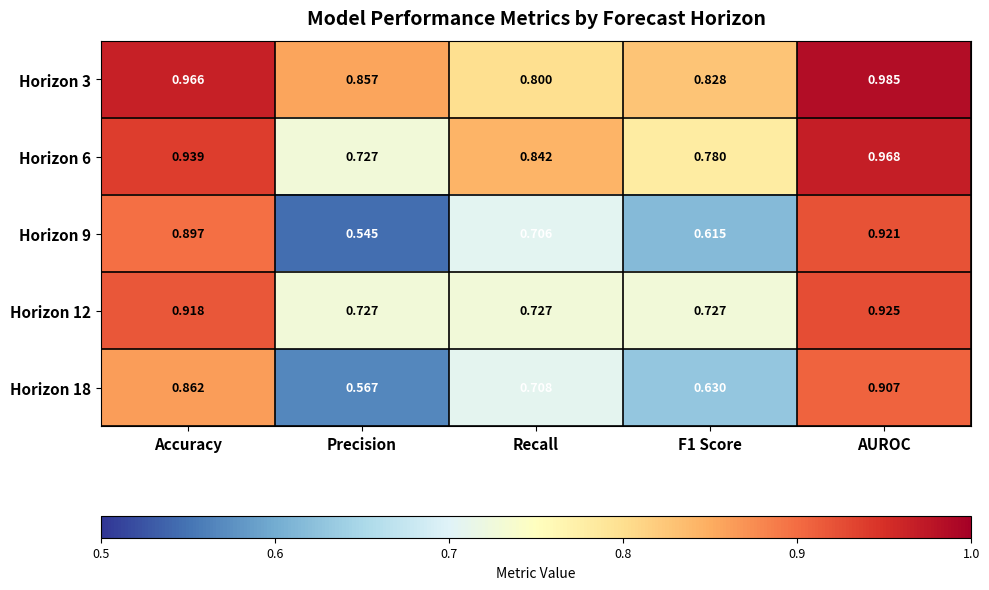

At which category is the sum across all series the highest?

AUROC